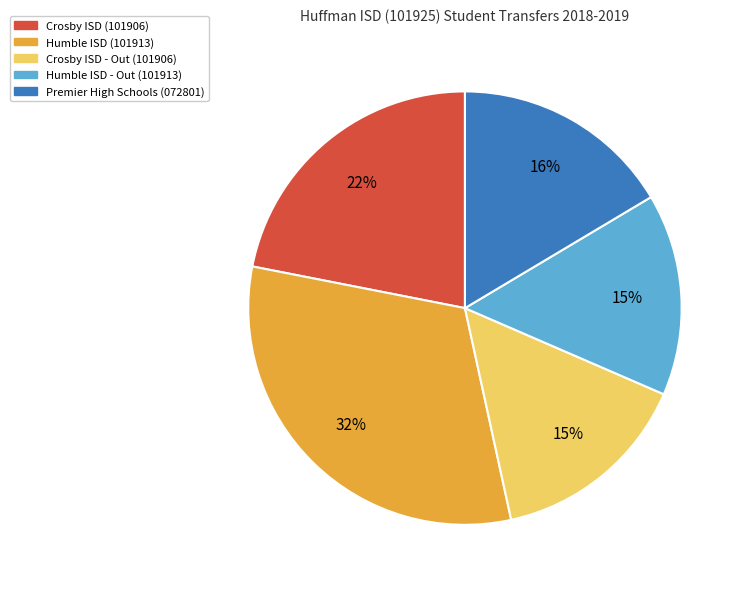

To the nearest percent, what is the difference between the Crosby ISD (101906) and Humble ISD (101913) slice percentages?

10%